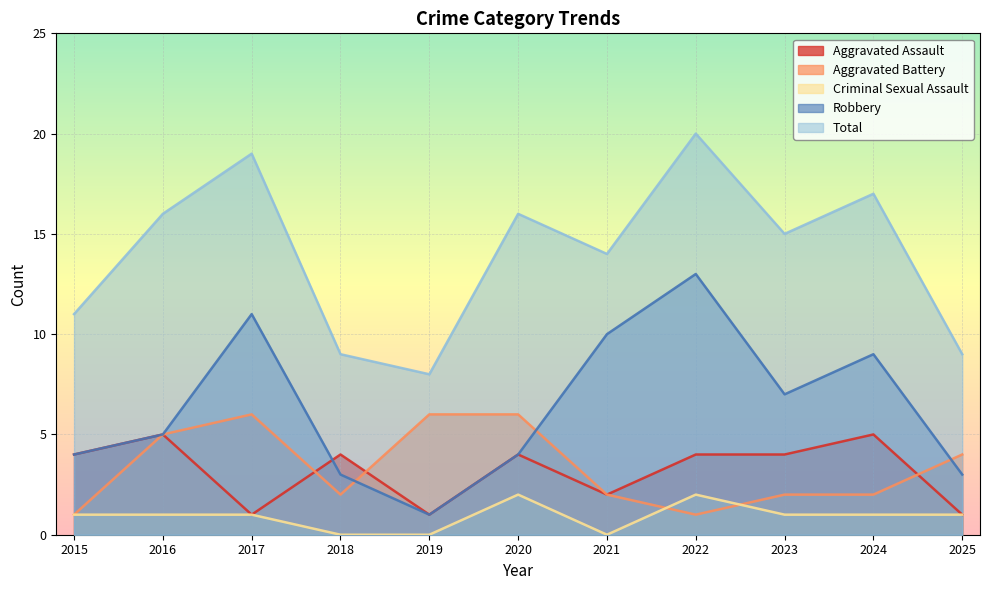

The value of Total at 2021 is 5. True or false?

False